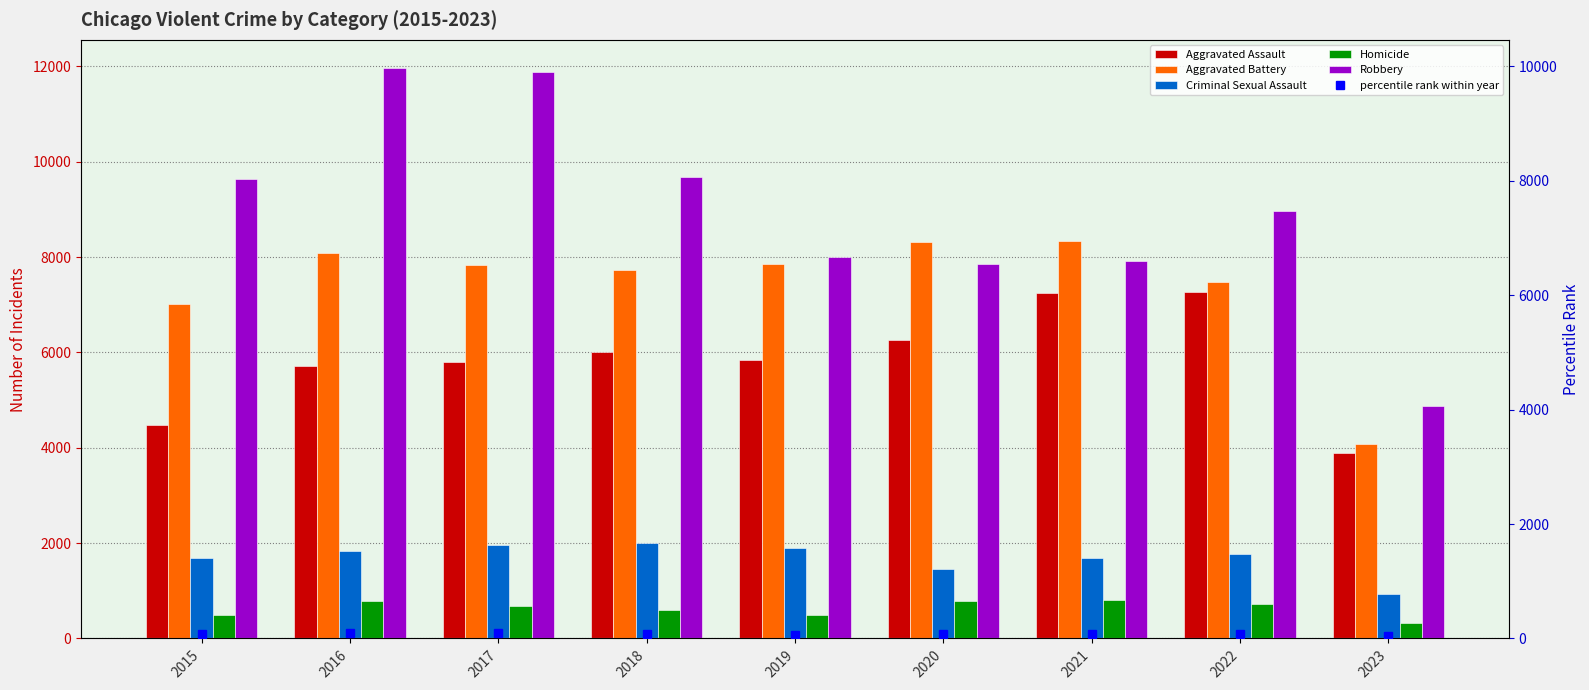

List the labels in order of Aggravated Battery value, smallest first.

2023, 2015, 2022, 2018, 2017, 2019, 2016, 2020, 2021